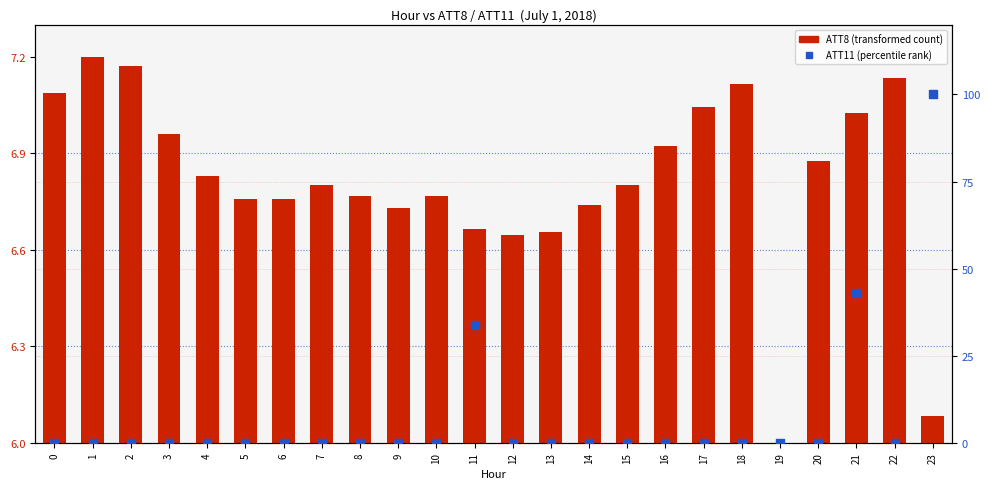

Is the value of ATT8 at 19 greater than the value of ATT11 at 14?

No